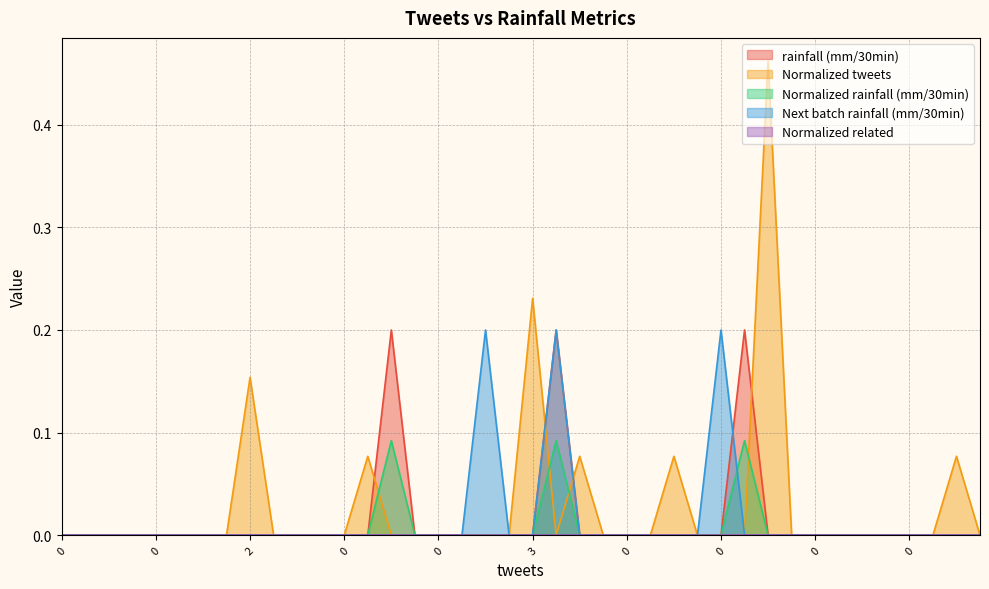

Which series ends up on top after the final intersection of Normalized tweets and Next batch rainfall (mm/30min)?

Normalized tweets